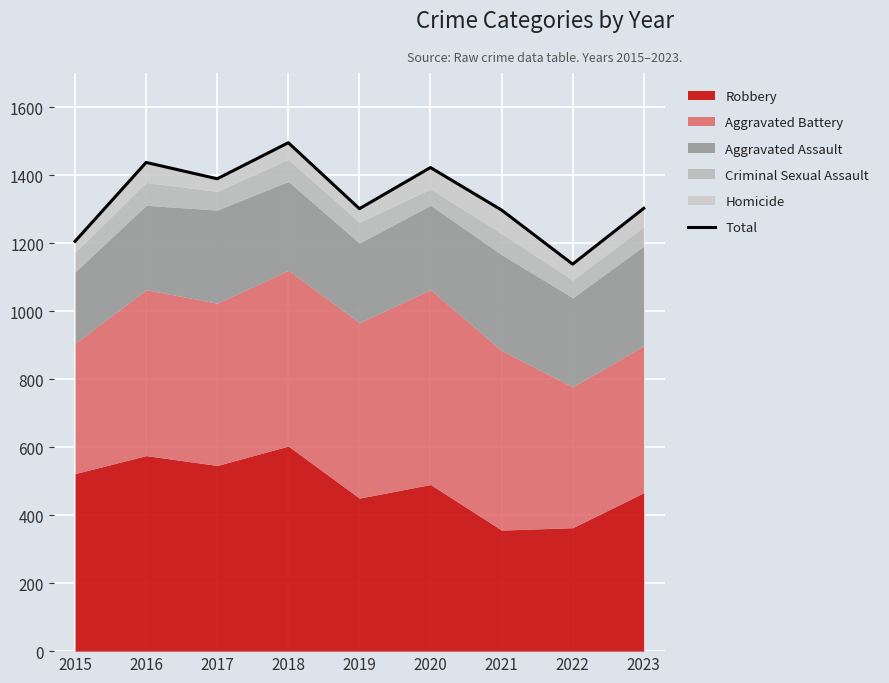

What is the difference between the second highest and minimum values?

299